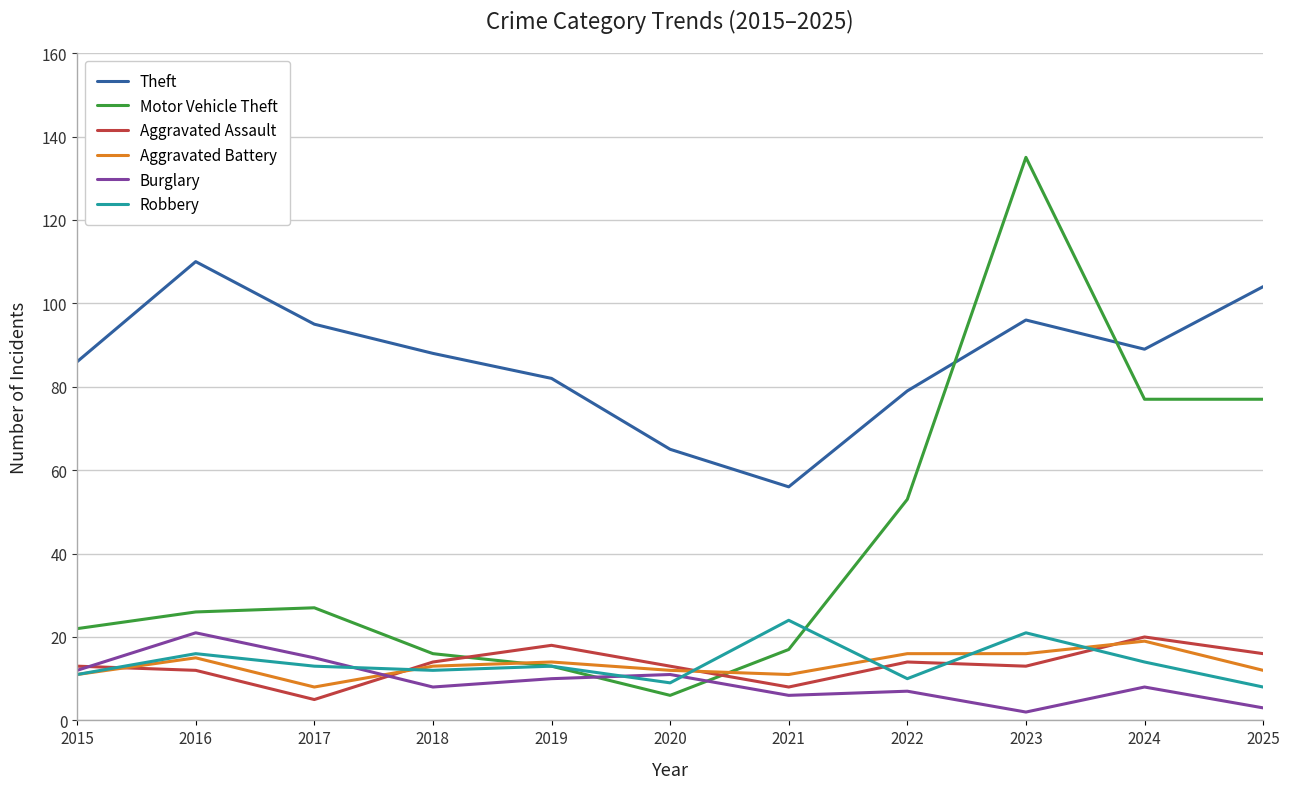

At how many categories does at least one series exceed 90?

4